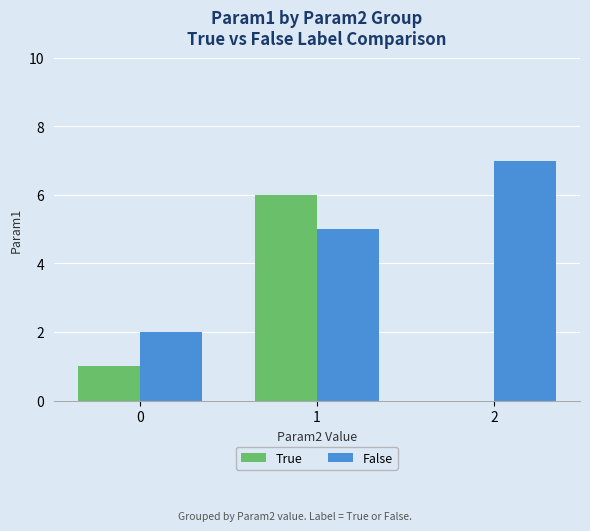

What is the maximum value shown in the chart?

7